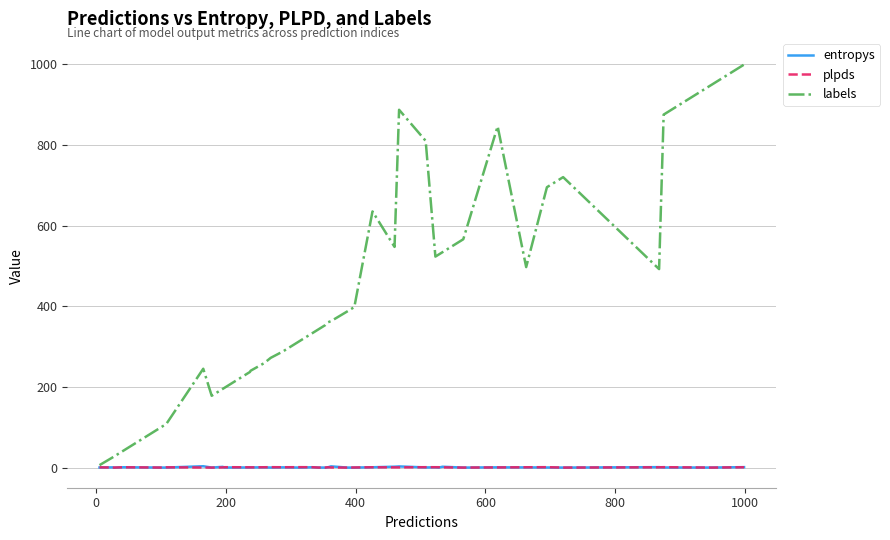

Which series has the largest total across all categories?

labels